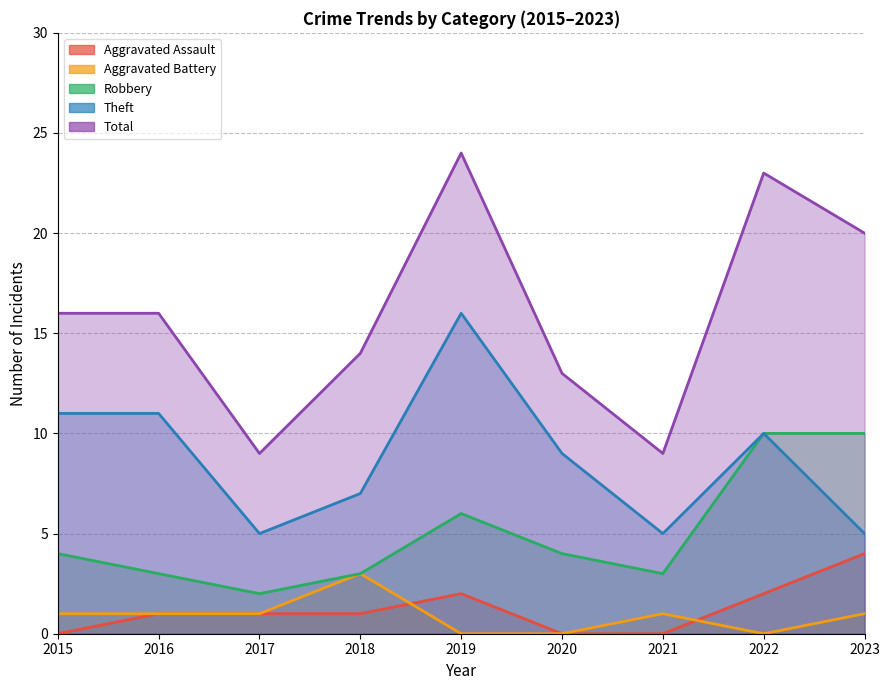

Reading right to left, what are all the values shown in this chart?

Aggravated Assault: 2023=4	2022=2	2021=0	2020=0	2019=2	2018=1	2017=1	2016=1	2015=0
Aggravated Battery: 2023=1	2022=0	2021=1	2020=0	2019=0	2018=3	2017=1	2016=1	2015=1
Robbery: 2023=10	2022=10	2021=3	2020=4	2019=6	2018=3	2017=2	2016=3	2015=4
Theft: 2023=5	2022=10	2021=5	2020=9	2019=16	2018=7	2017=5	2016=11	2015=11
Total: 2023=20	2022=23	2021=9	2020=13	2019=24	2018=14	2017=9	2016=16	2015=16